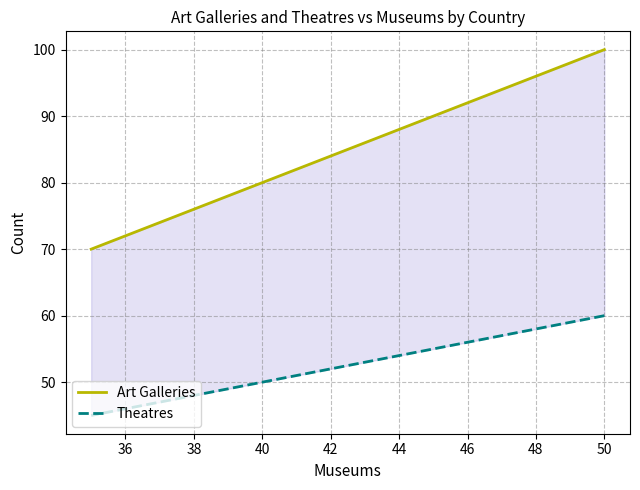

How many data points does each series have?

4